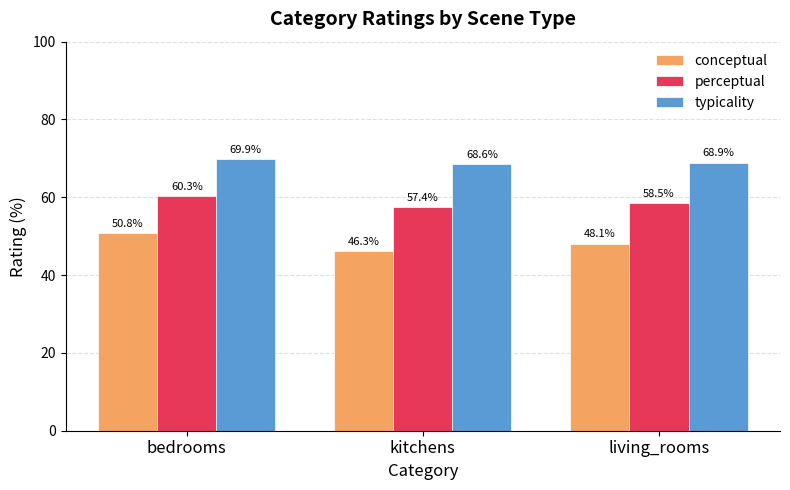

What is the lowest value of the typicality series?

68.6